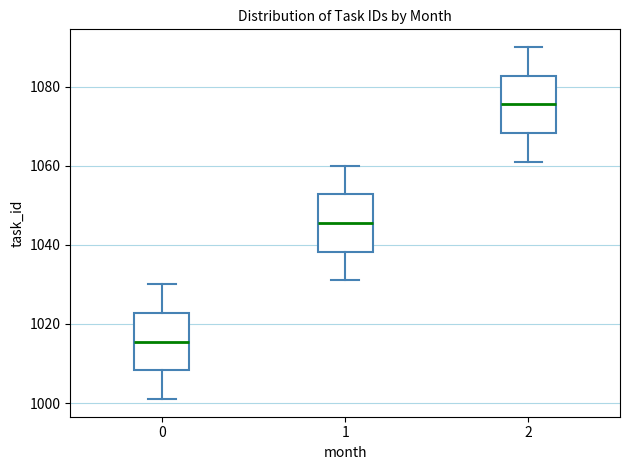

Reading left to right, transcribe this box plot: for each box, give where its median line is, the range the box spans, and where its two whiskers end, as read against the y-axis. The values are not printed on the chart, so give them approximately, as read against the axis.

0: median 1016, box 1008 to 1022, whiskers 1002 to 1030
1: median 1046, box 1038 to 1052, whiskers 1032 to 1060
2: median 1076, box 1068 to 1082, whiskers 1062 to 1090